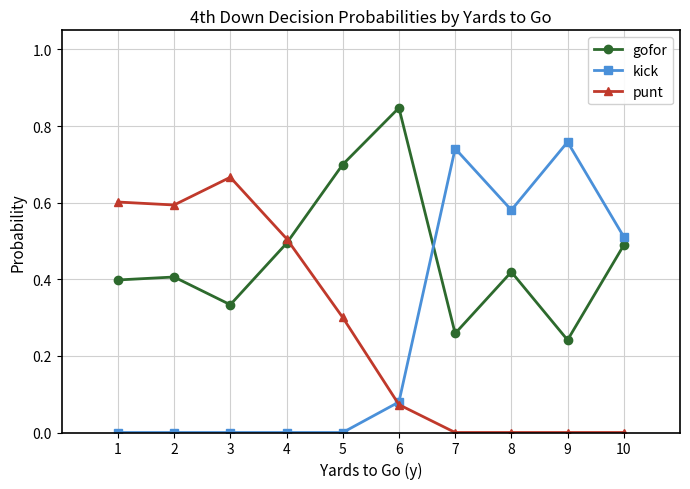

Which series changed the most between 5 and 8?

kick